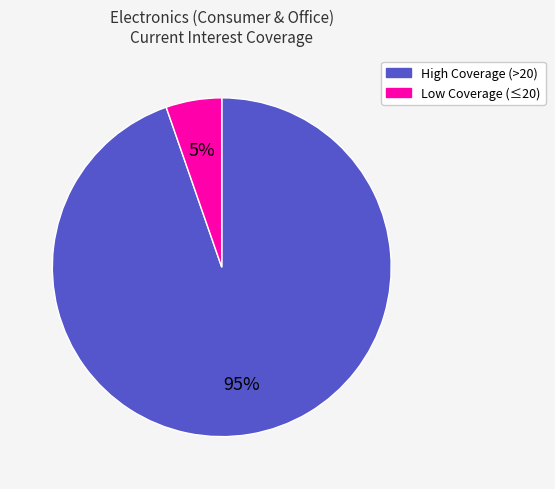

To the nearest percent, what is the average slice percentage?

50%